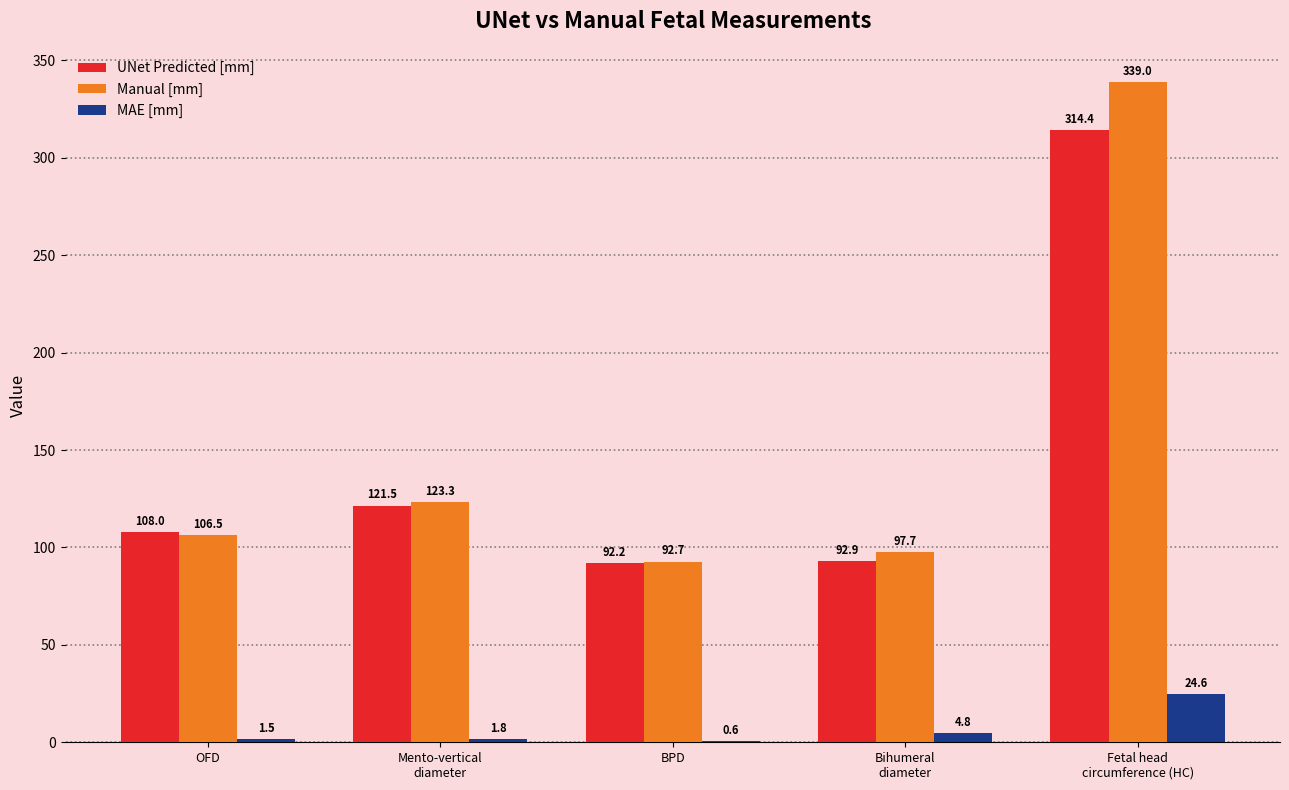

Which series has the largest total across all categories?

Manual [mm]